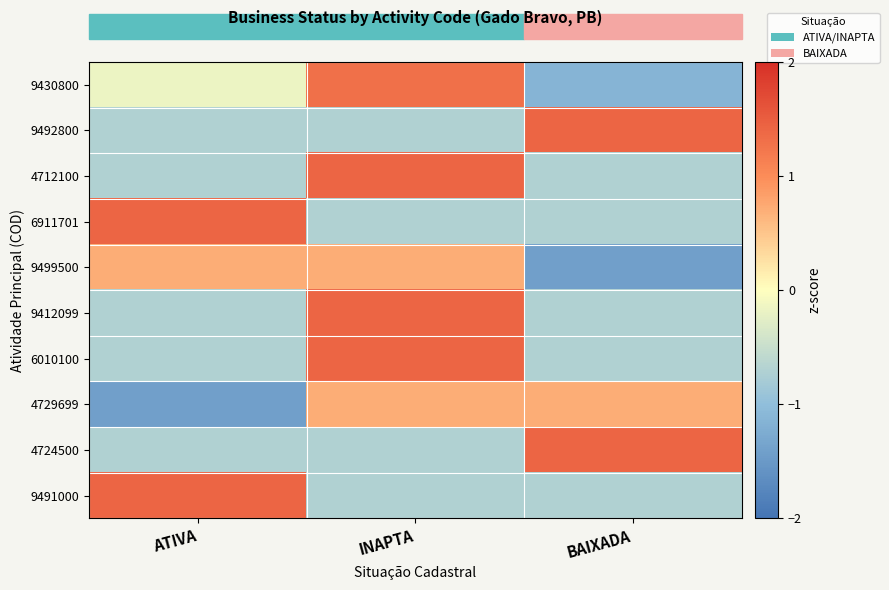

List the series in order of their peak value, lowest first.

9499500, 4729699, 9430800, 9492800, 4712100, 6911701, 9412099, 6010100, 4724500, 9491000